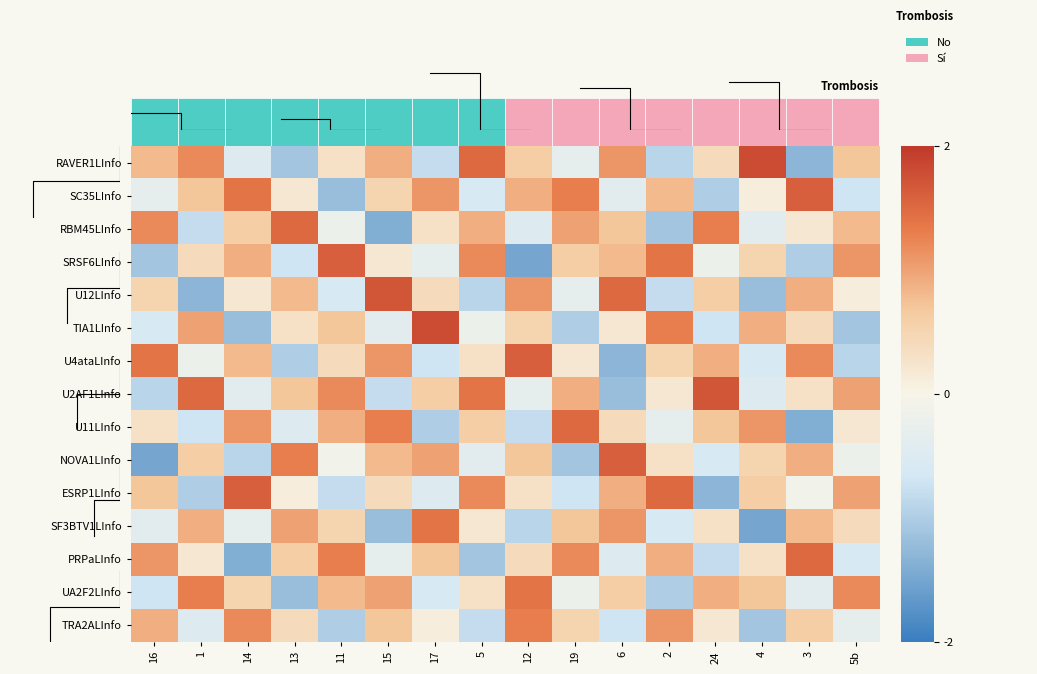

Reading right to left, extract all data points from this chart.

RAVER1LInfo: 5b=0.7	3=-1.3	4=1.8	24=0.4	2=-0.9	6=1.1	19=-0.3	12=0.6	5=1.5	17=-0.8	15=0.9	11=0.3	13=-1.1	14=-0.5	1=1.2	16=0.8
SC35LInfo: 5b=-0.7	3=1.6	4=0.1	24=-1.0	2=0.8	6=-0.4	19=1.3	12=0.9	5=-0.6	17=1.1	15=0.5	11=-1.2	13=0.2	14=1.4	1=0.7	16=-0.3
RBM45LInfo: 5b=0.8	3=0.2	4=-0.4	24=1.3	2=-1.1	6=0.7	19=1.0	12=-0.5	5=0.9	17=0.3	15=-1.4	11=-0.2	13=1.5	14=0.6	1=-0.8	16=1.2
SRSF6LInfo: 5b=1.1	3=-1.0	4=0.5	24=-0.2	2=1.4	6=0.8	19=0.6	12=-1.5	5=1.2	17=-0.3	15=0.2	11=1.6	13=-0.7	14=0.9	1=0.4	16=-1.1
U12LInfo: 5b=0.1	3=0.9	4=-1.2	24=0.6	2=-0.8	6=1.5	19=-0.3	12=1.1	5=-0.9	17=0.4	15=1.7	11=-0.6	13=0.8	14=0.2	1=-1.3	16=0.5
TIA1LInfo: 5b=-1.1	3=0.4	4=0.9	24=-0.7	2=1.3	6=0.2	19=-1.0	12=0.5	5=-0.2	17=1.8	15=-0.4	11=0.7	13=0.3	14=-1.2	1=1.0	16=-0.6
U4ataLInfo: 5b=-0.9	3=1.2	4=-0.6	24=0.9	2=0.5	6=-1.3	19=0.2	12=1.6	5=0.3	17=-0.7	15=1.1	11=0.4	13=-1.0	14=0.8	1=-0.2	16=1.4
U2AF1LInfo: 5b=1.0	3=0.3	4=-0.5	24=1.7	2=0.2	6=-1.2	19=0.9	12=-0.3	5=1.4	17=0.6	15=-0.8	11=1.2	13=0.7	14=-0.4	1=1.5	16=-0.9
U11LInfo: 5b=0.2	3=-1.4	4=1.1	24=0.7	2=-0.3	6=0.4	19=1.5	12=-0.8	5=0.6	17=-1.0	15=1.3	11=0.9	13=-0.5	14=1.1	1=-0.7	16=0.3
NOVA1LInfo: 5b=-0.2	3=0.9	4=0.5	24=-0.6	2=0.3	6=1.6	19=-1.1	12=0.7	5=-0.4	17=1.0	15=0.8	11=-0.1	13=1.3	14=-0.9	1=0.6	16=-1.5
ESRP1LInfo: 5b=1.0	3=-0.1	4=0.6	24=-1.3	2=1.5	6=0.9	19=-0.7	12=0.3	5=1.2	17=-0.5	15=0.4	11=-0.8	13=0.1	14=1.6	1=-1.0	16=0.7
SF3BTV1LInfo: 5b=0.4	3=0.8	4=-1.5	24=0.3	2=-0.6	6=1.1	19=0.7	12=-0.9	5=0.2	17=1.4	15=-1.2	11=0.5	13=1.0	14=-0.3	1=0.9	16=-0.4
PRPaLInfo: 5b=-0.6	3=1.5	4=0.3	24=-0.8	2=0.9	6=-0.5	19=1.2	12=0.4	5=-1.1	17=0.7	15=-0.3	11=1.3	13=0.6	14=-1.4	1=0.2	16=1.1
UA2F2LInfo: 5b=1.2	3=-0.4	4=0.7	24=0.9	2=-1.0	6=0.6	19=-0.2	12=1.4	5=0.3	17=-0.6	15=1.0	11=0.8	13=-1.2	14=0.5	1=1.3	16=-0.7
TRA2ALInfo: 5b=-0.3	3=0.6	4=-1.1	24=0.2	2=1.1	6=-0.7	19=0.5	12=1.3	5=-0.8	17=0.1	15=0.7	11=-1.0	13=0.4	14=1.2	1=-0.5	16=0.9